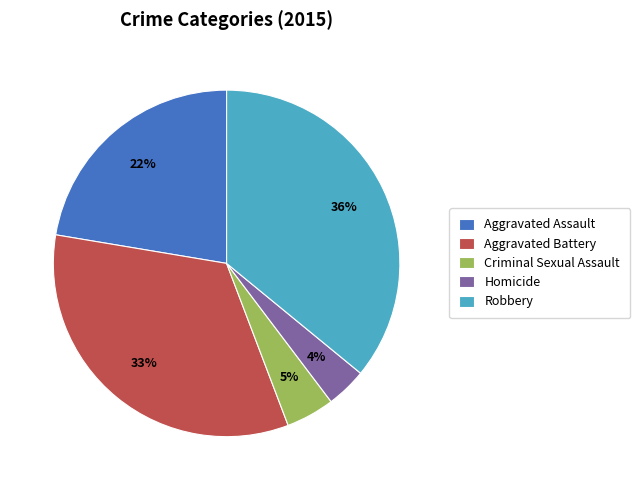

Which category has the biggest portion of the pie?

Robbery